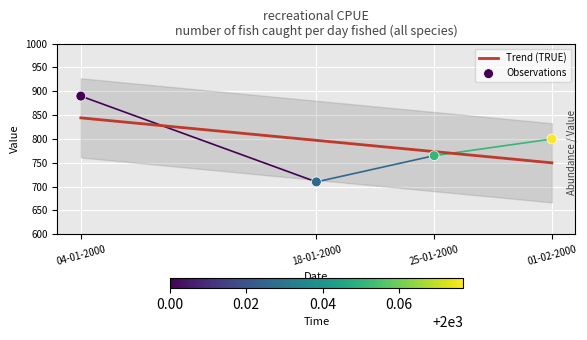

Approximately how many times larger is the value at 01-02-2000 compared to 18-01-2000?

1.1